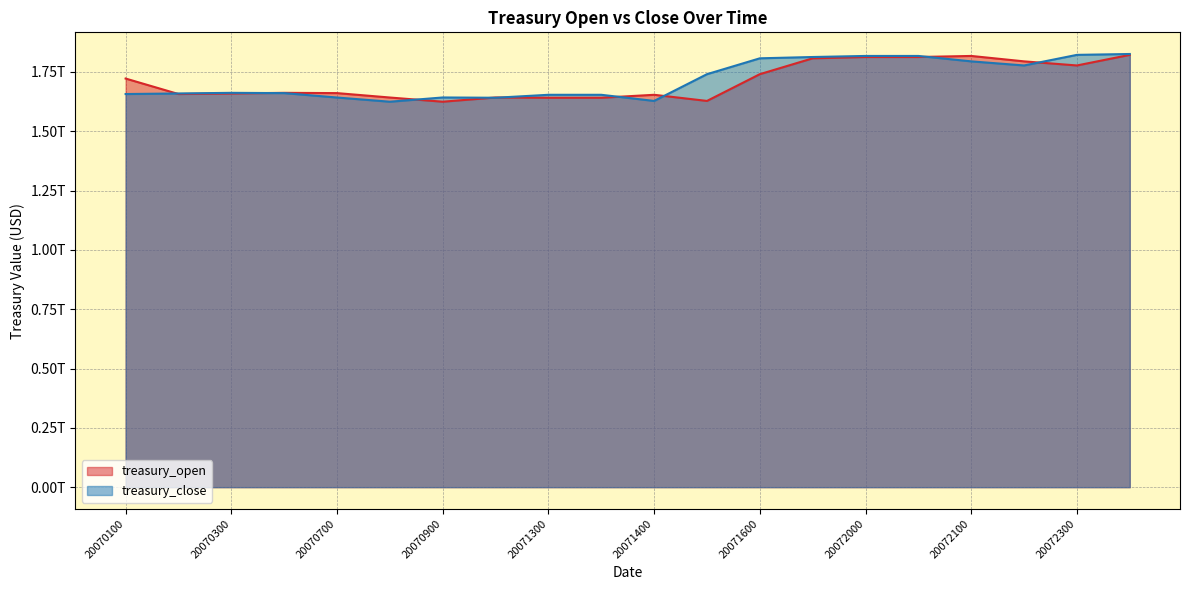

After their last crossing, which series has the higher values: treasury_open or treasury_close?

treasury_close